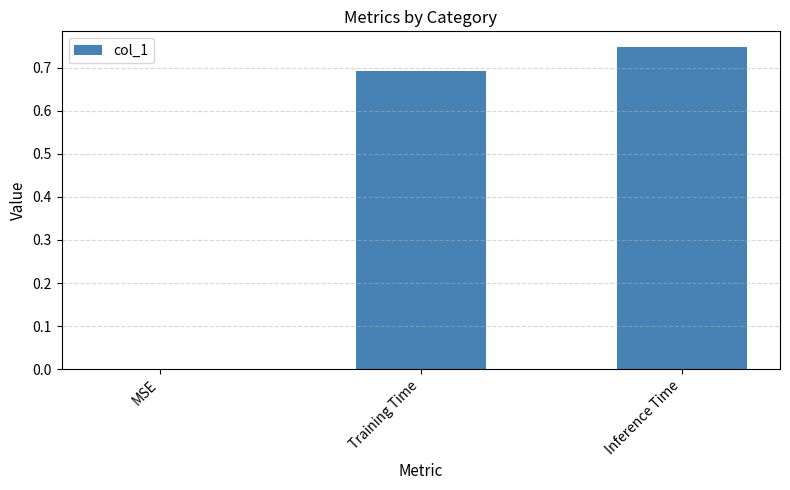

What is the change in value from MSE to Inference Time?

+0.7